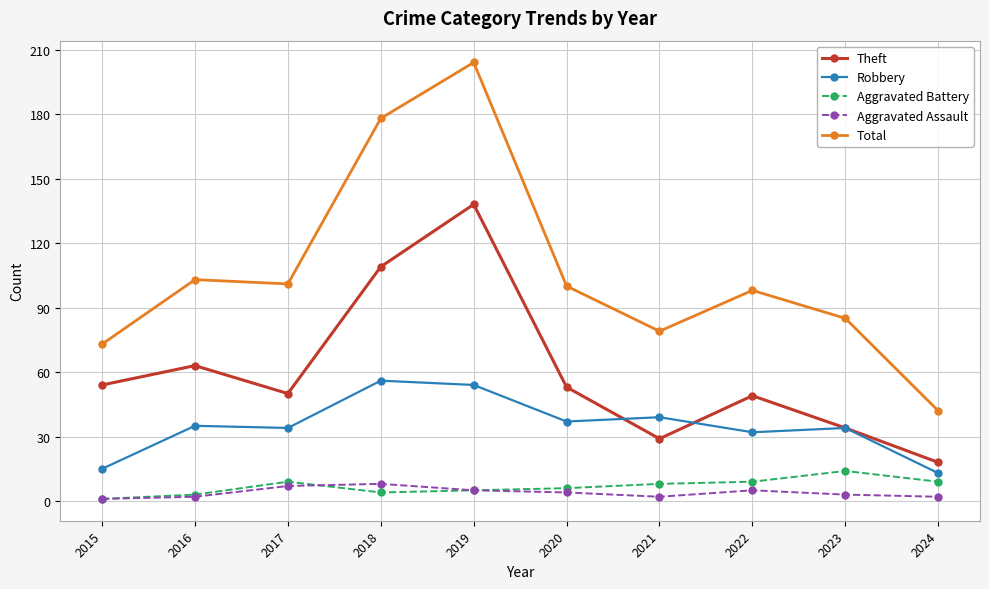

Does the chart have visible grid lines?

Yes